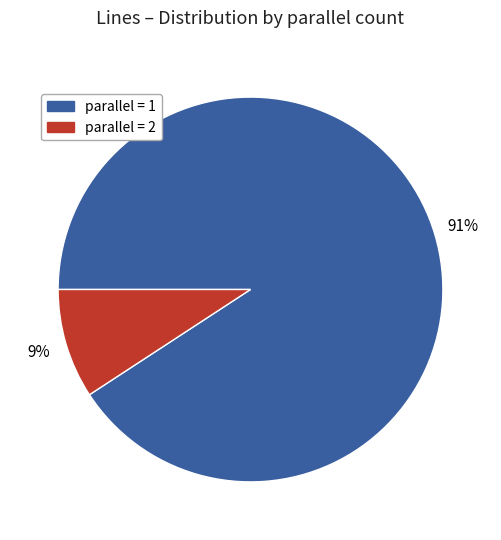

Is there a majority slice in this chart?

Yes